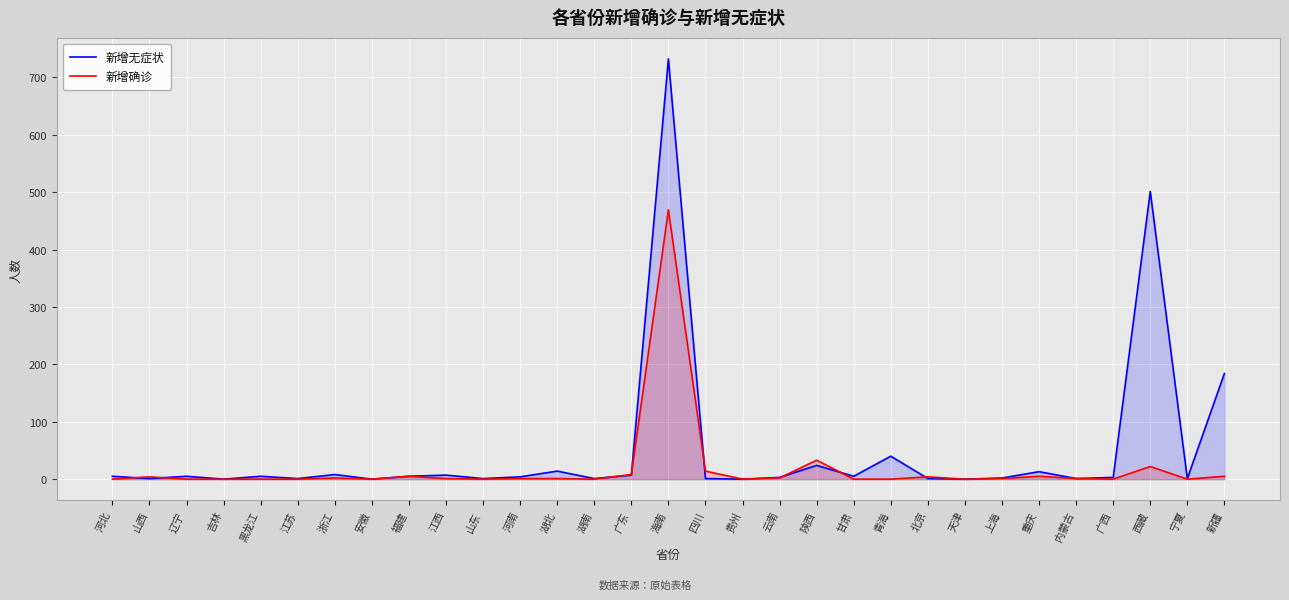

At which category does 新增确诊 reach its first local peak?

山西